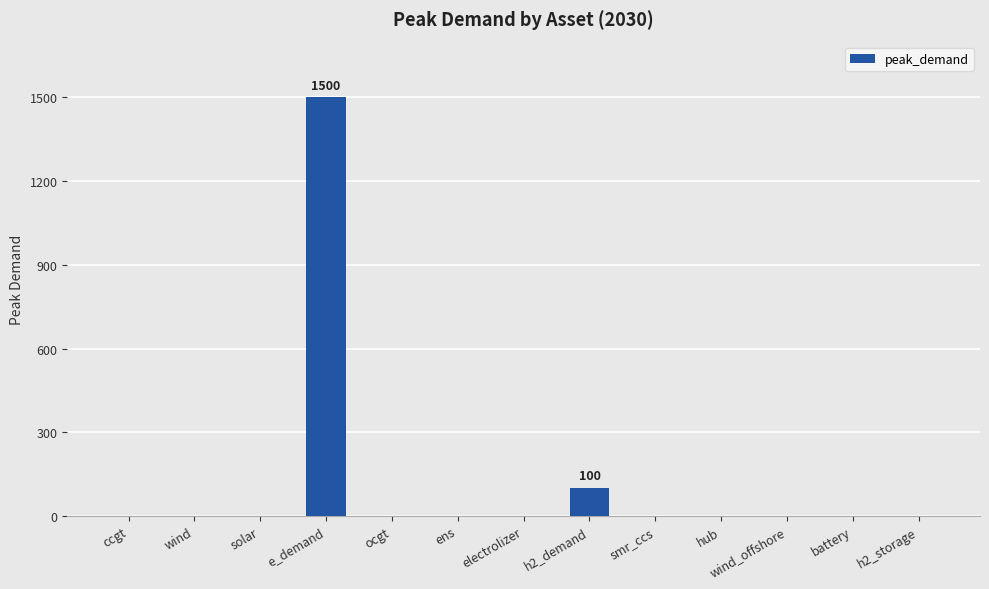

True or false: the data shows 783 at smr_ccs.

False